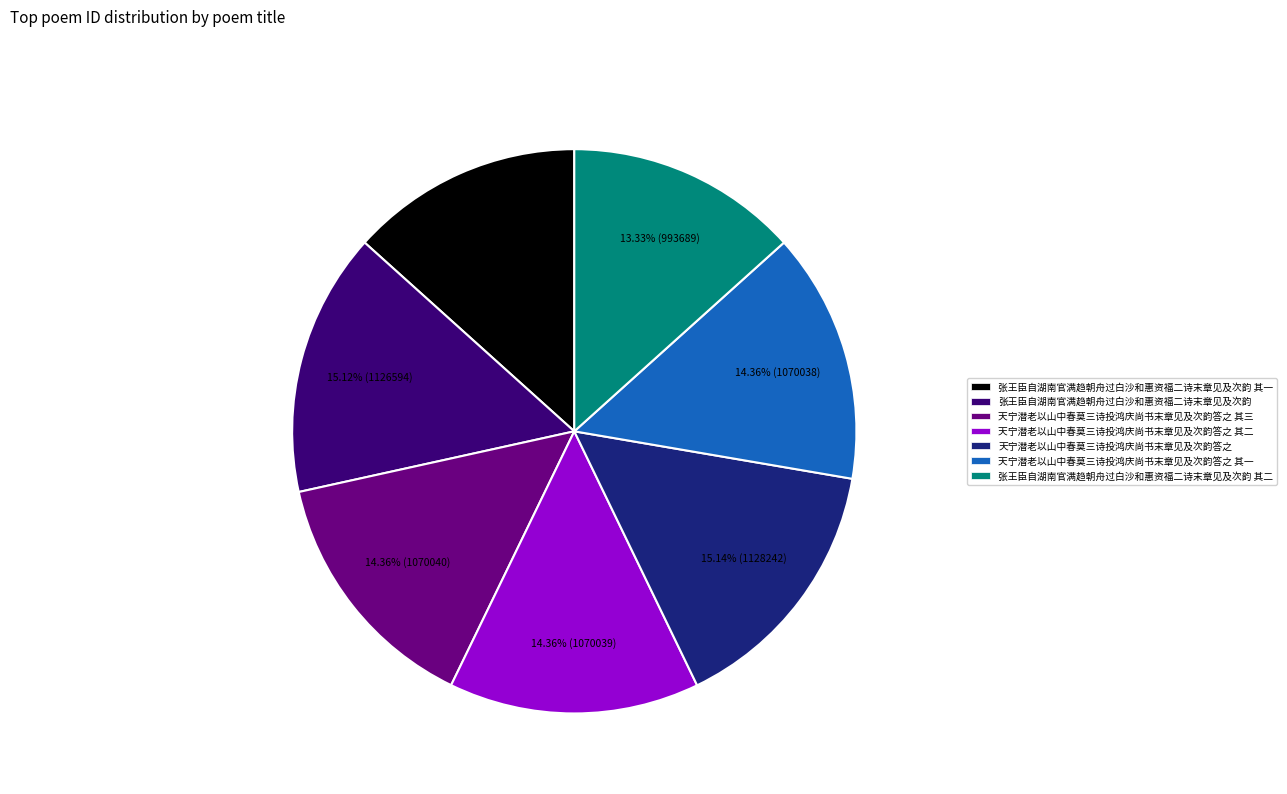

Does 天宁潜老以山中春莫三诗投鸿庆尚书末章见及次韵答之 其三 represent more than half of the total?

No